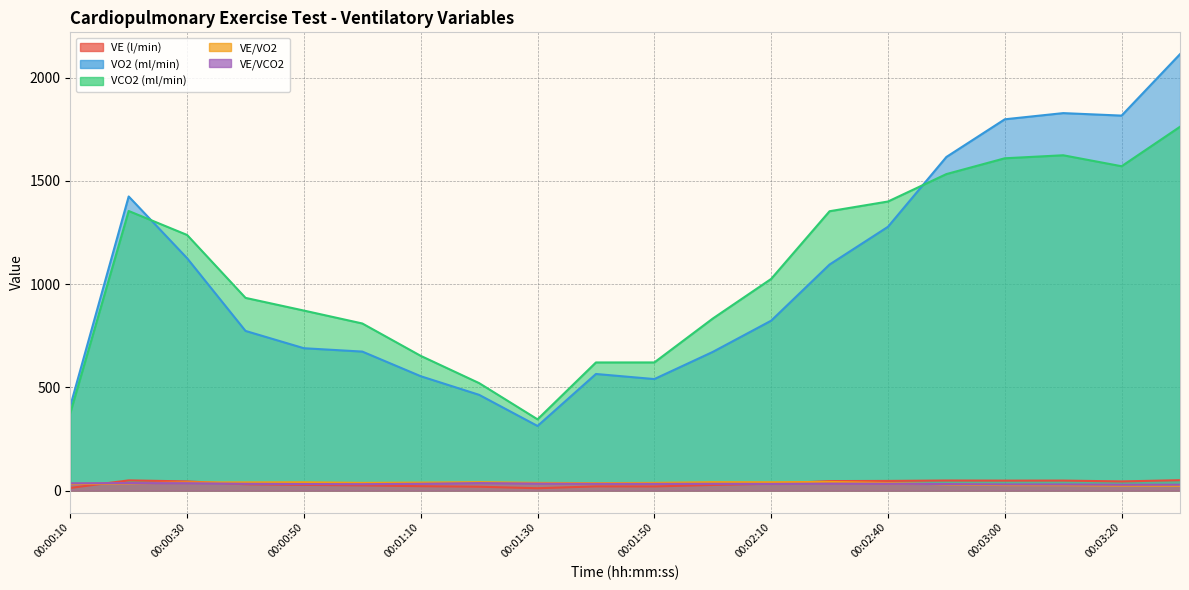

At how many categories does at least one series exceed 1094?

9